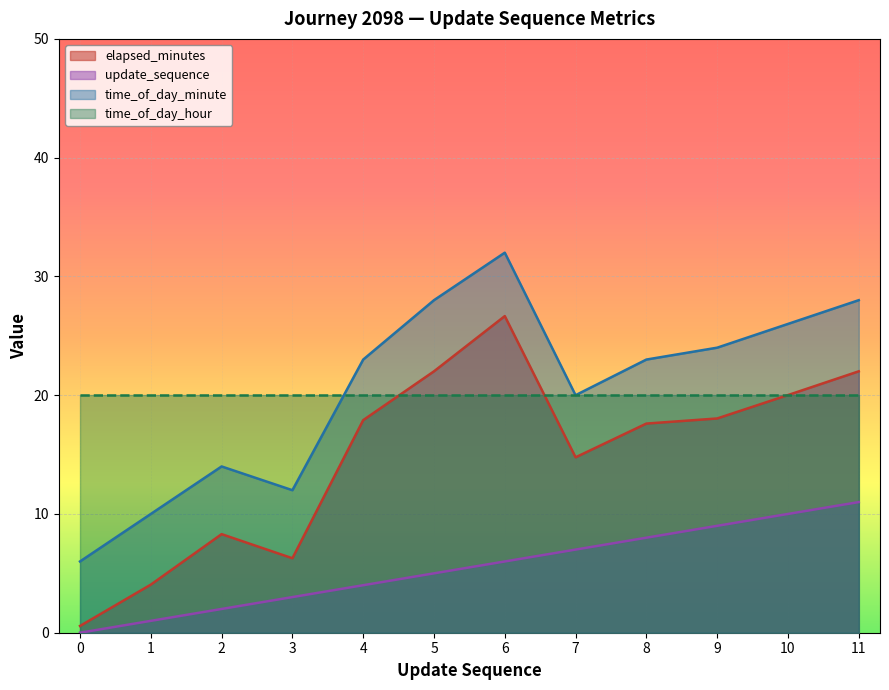

The elapsed_minutes series shows 29.4 at 8. True or false?

False